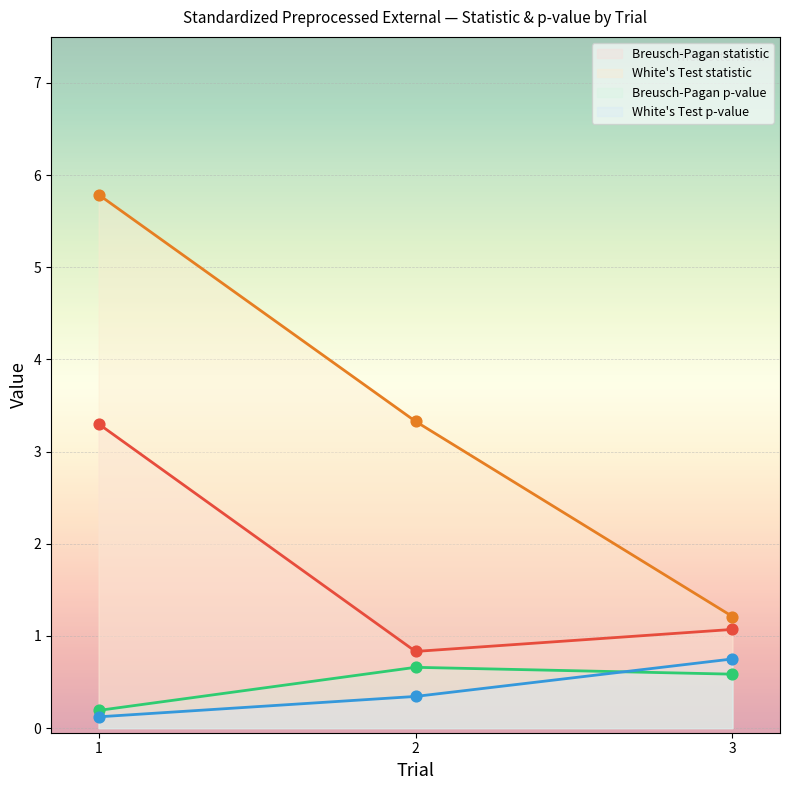

Which series has the largest total across all categories?

White's Test statistic